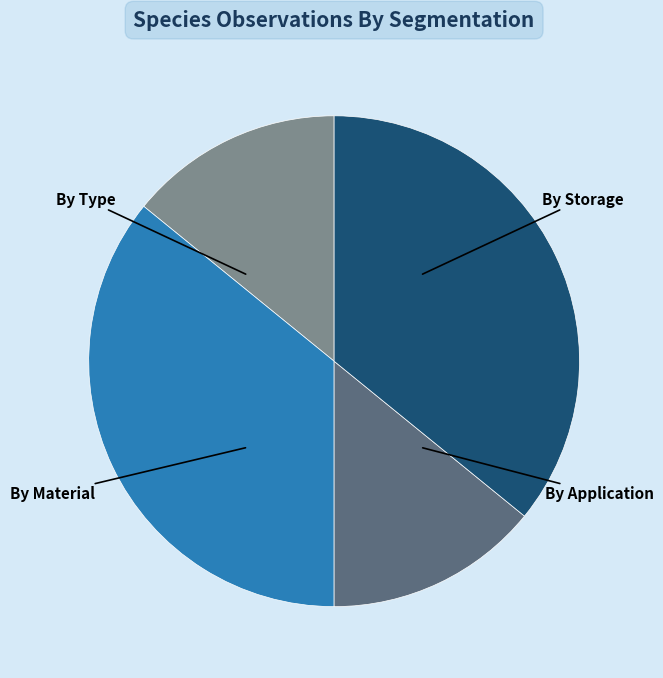

To the nearest percent, what is the difference between the largest and smallest slice percentages?

22%